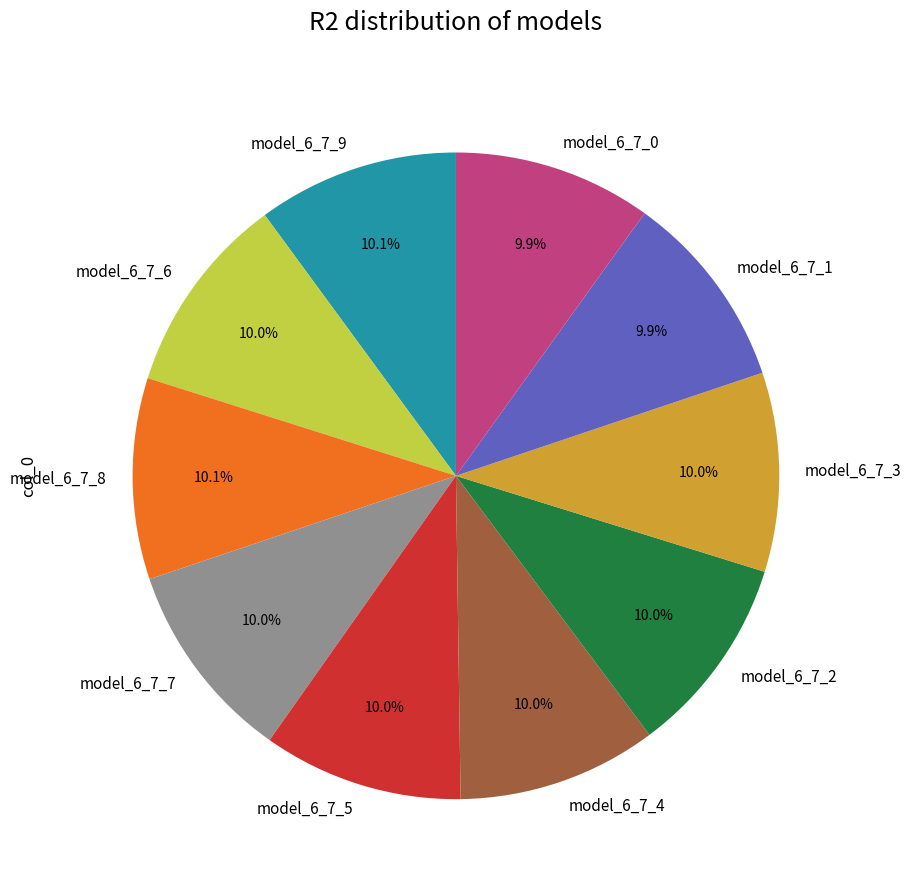

Does any single category account for the majority?

No